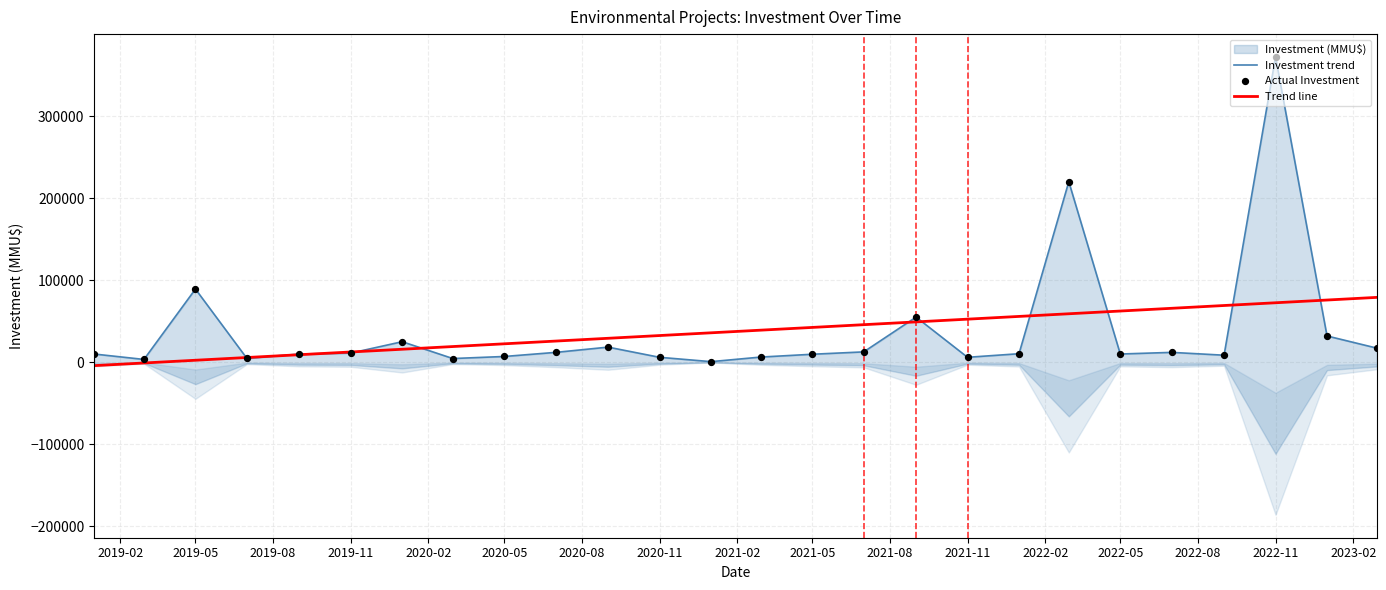

Which series reaches the maximum Y coordinate?

Investment trend